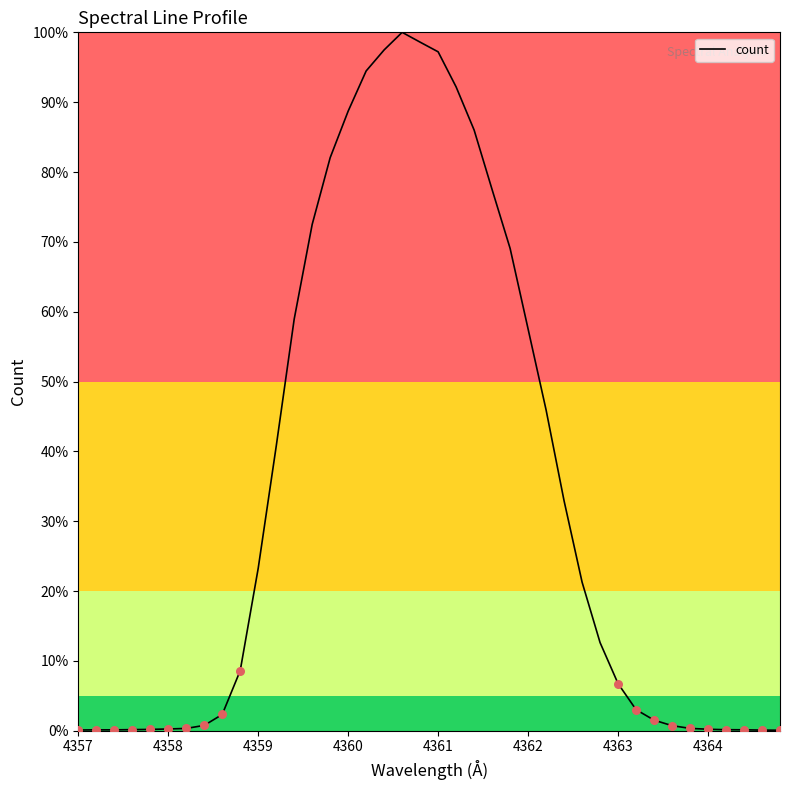

What is the greatest value displayed?

100.0